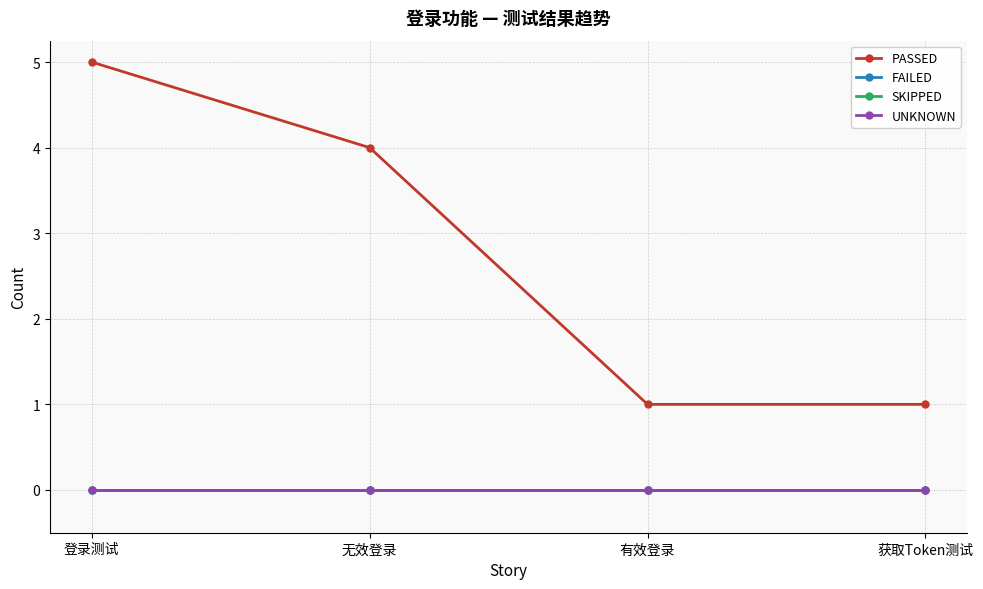

What is the total value across all series at 有效登录?

1